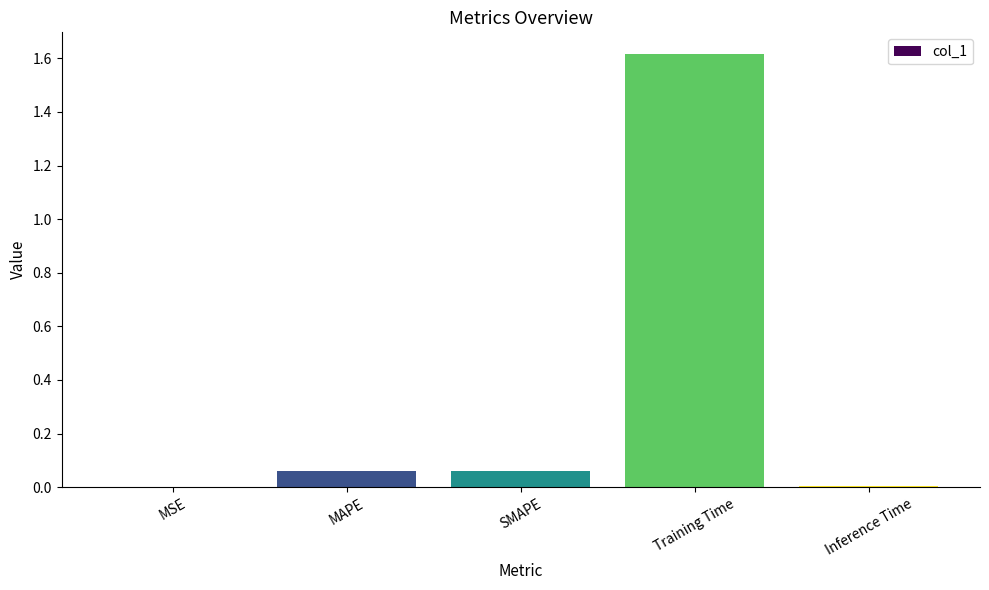

How many categories are shown in the chart?

5